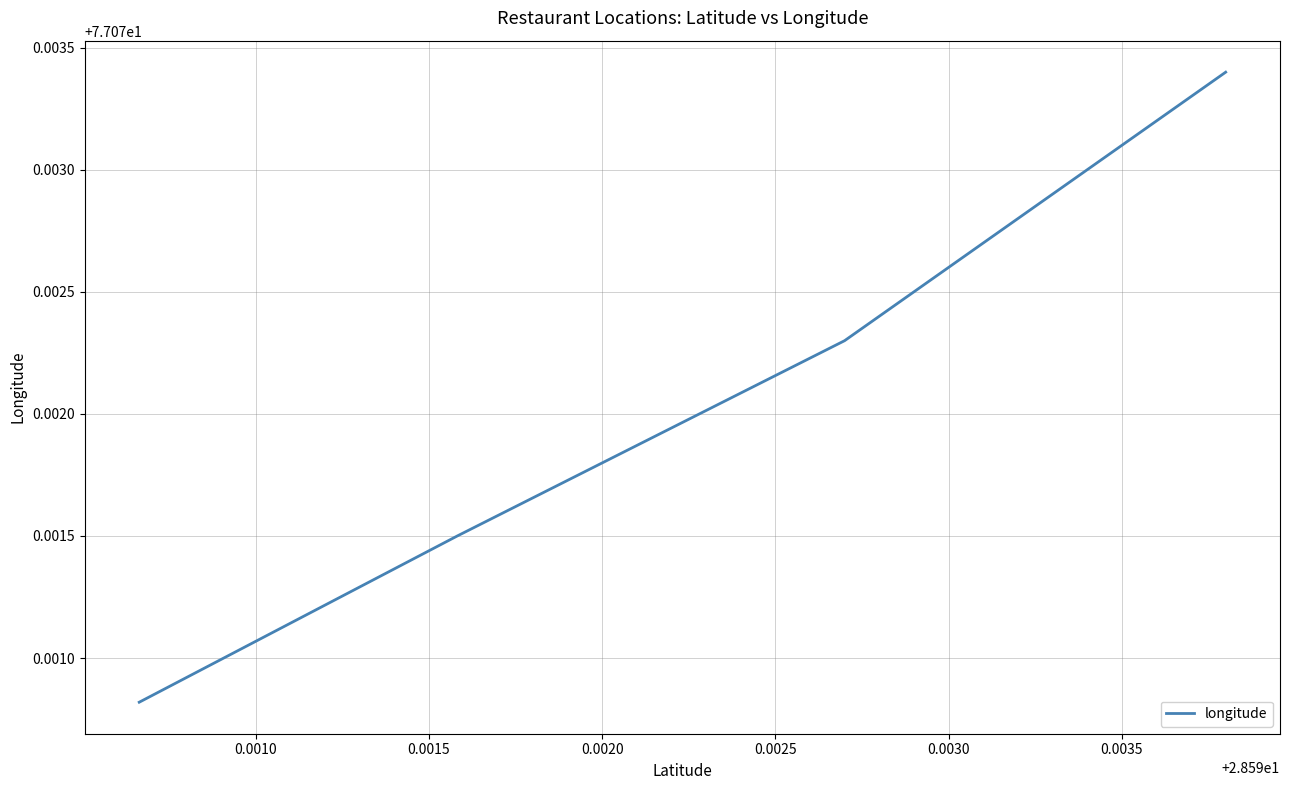

What is the sum of all values?

308.3